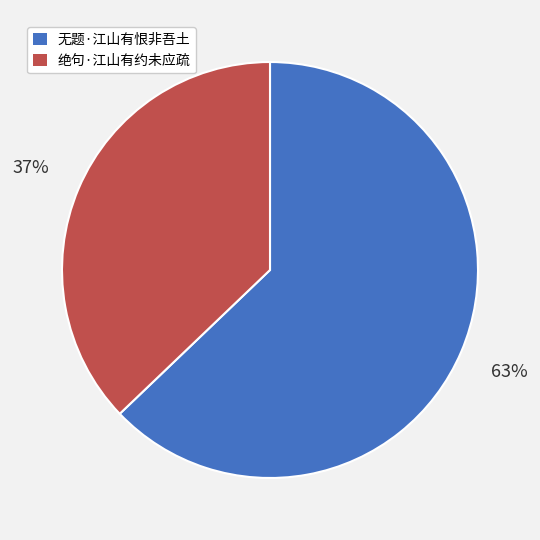

Between 无题·江山有恨非吾土 and 绝句·江山有约未应疏, which is larger?

无题·江山有恨非吾土